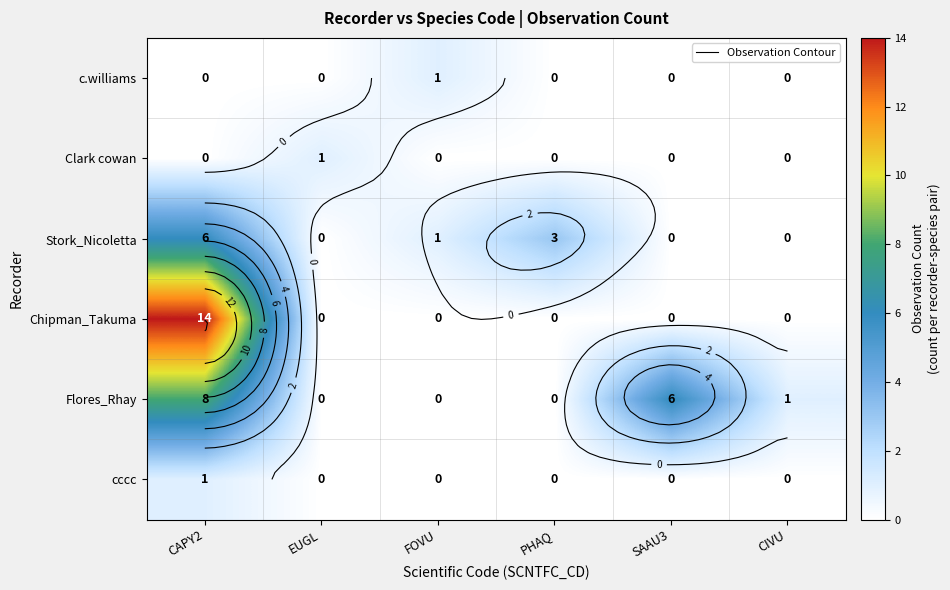

How many data points in Chipman_Takuma are above 0?

1